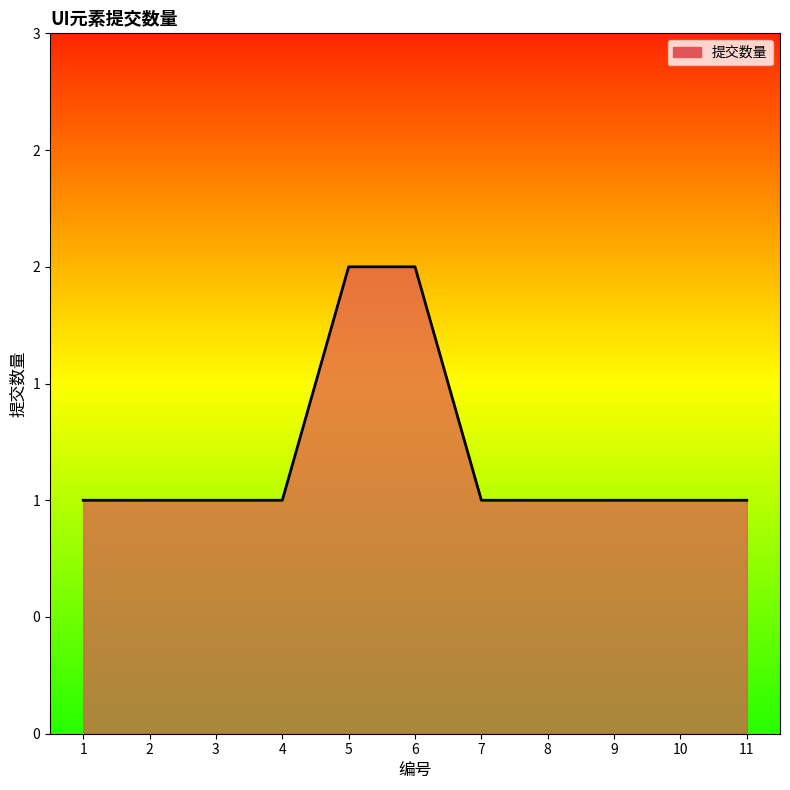

True or false: the data shows 0 at 8.

False